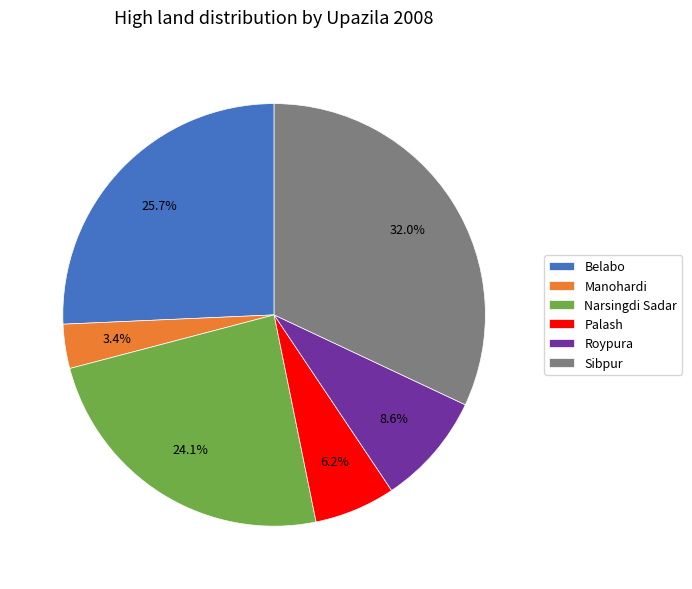

How many segments does this pie chart have?

6